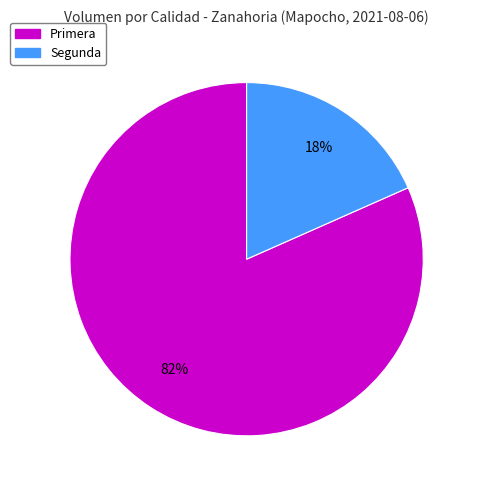

Between Primera and Segunda, which is larger?

Primera